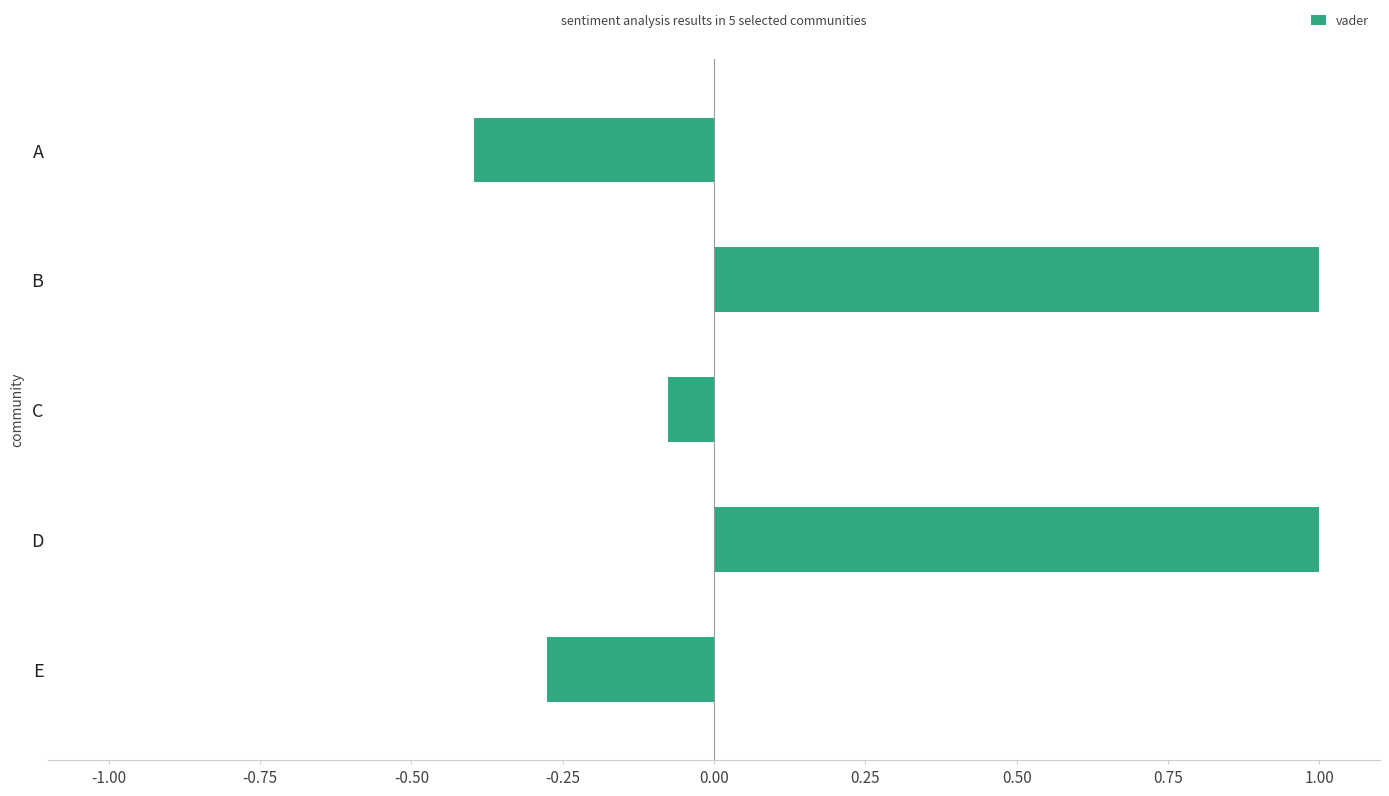

What is the value of the 1st bar from the top?

-0.4